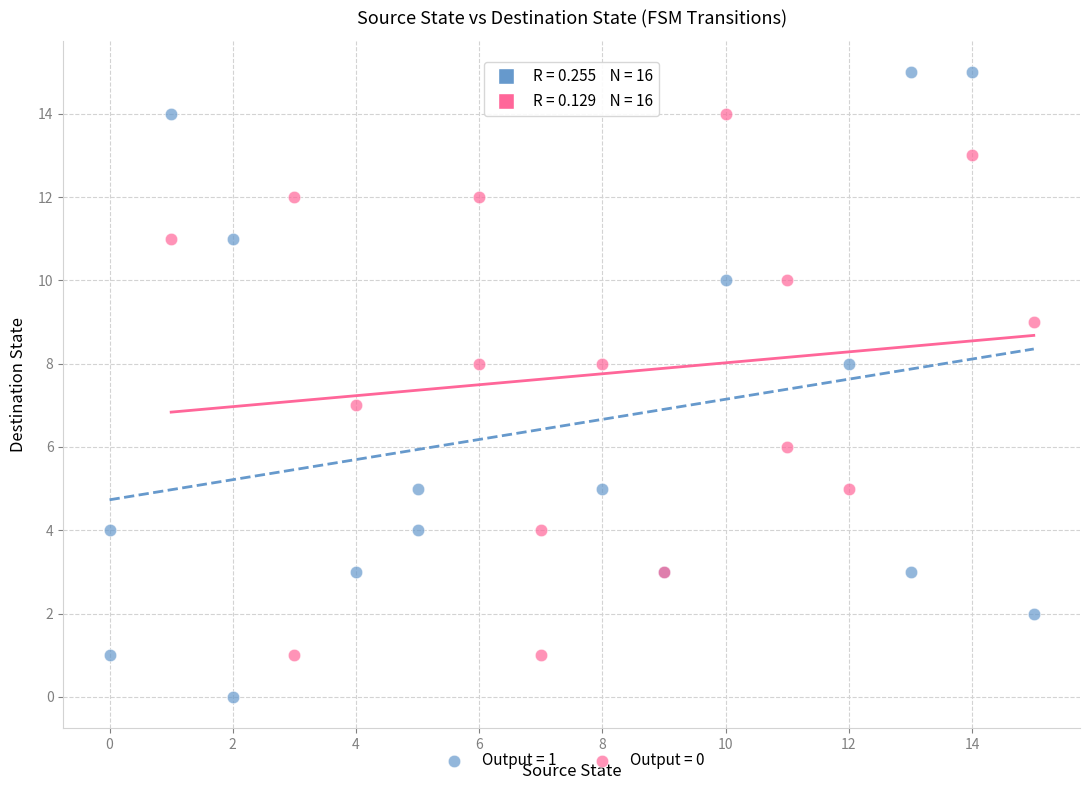

Which series contains the highest Y value?

Output = 1